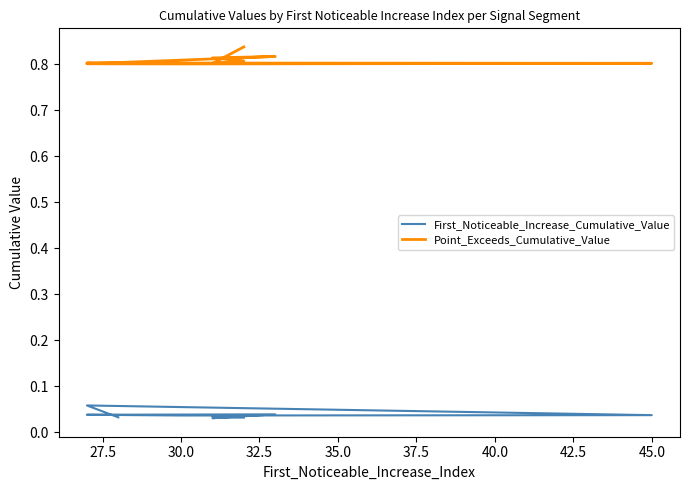

Between 42.5 and 40.0, which is larger?

42.5